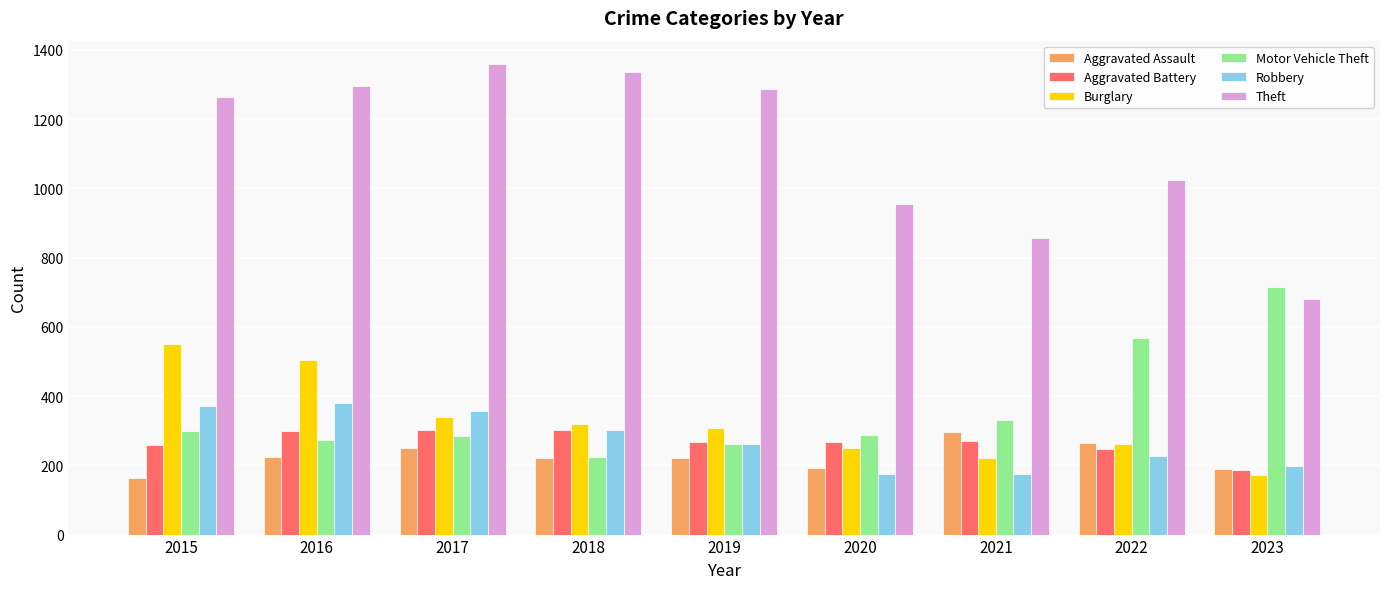

Is the value of Aggravated Battery at 2019 greater than the value of Robbery at 2018?

No